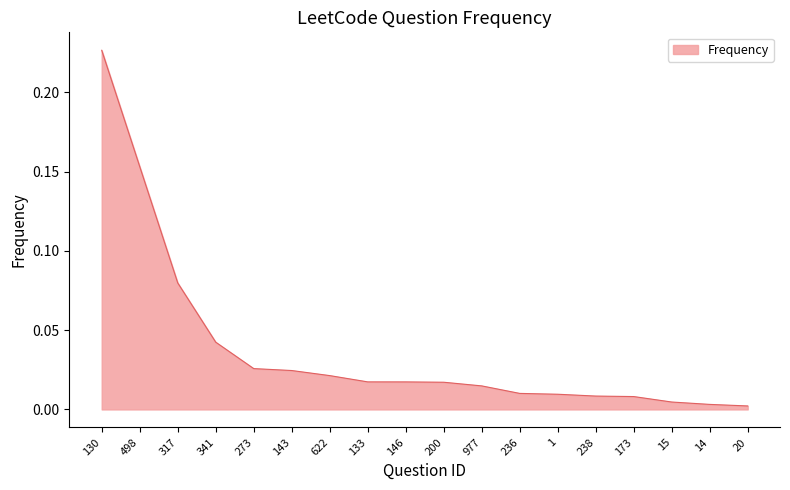

At which category does the chart reach its peak across all series?

130